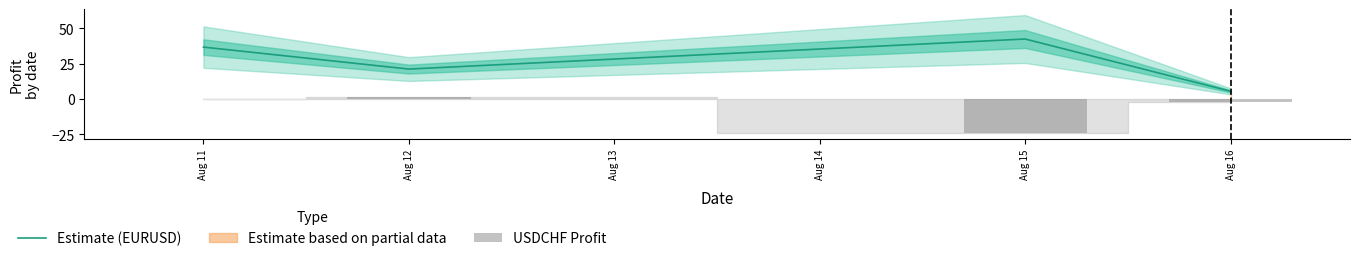

Reading left to right, extract all data points from this chart.

36.6	21.1	42.3	5.4